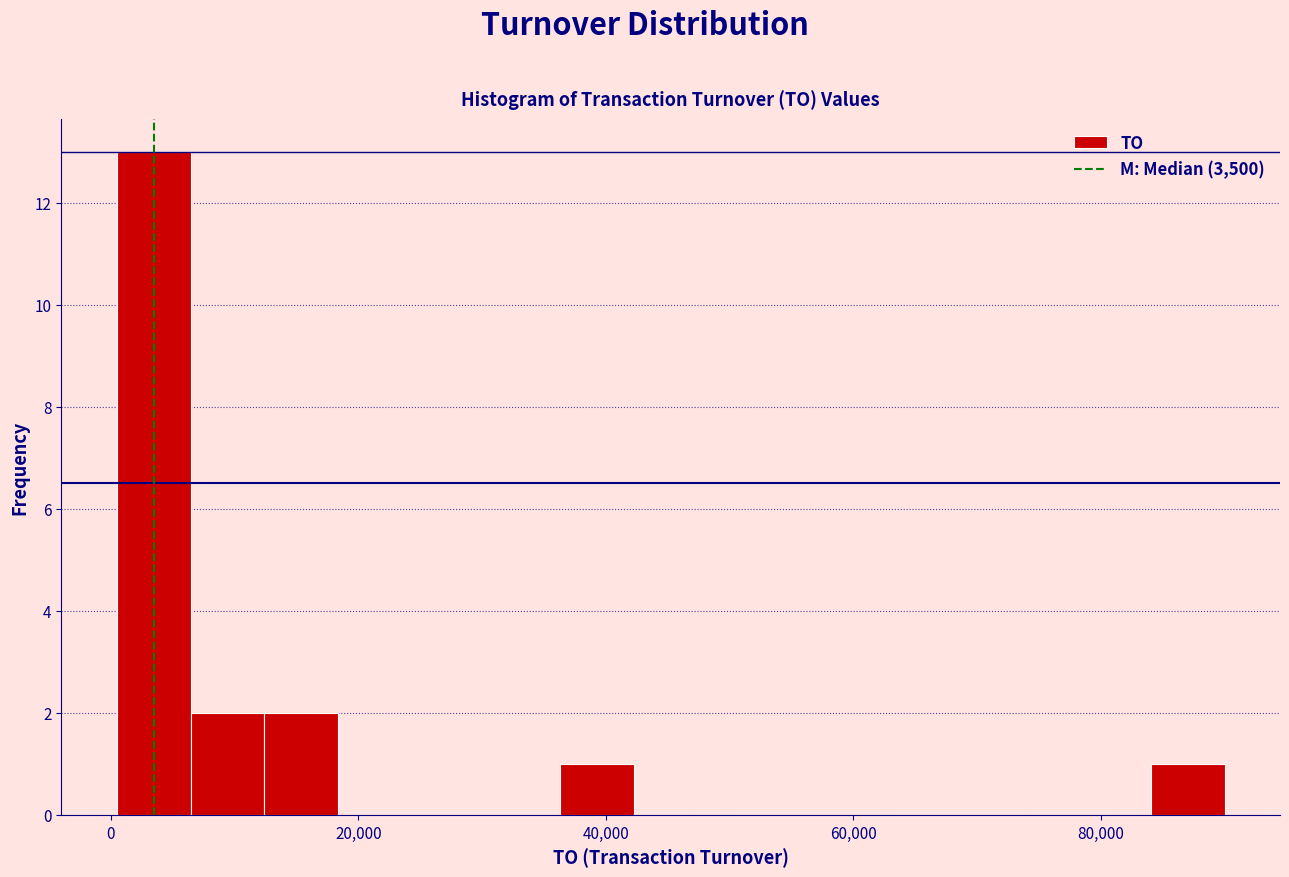

Read against the x-axis, roughly where is the centre of the tallest bar?

4000